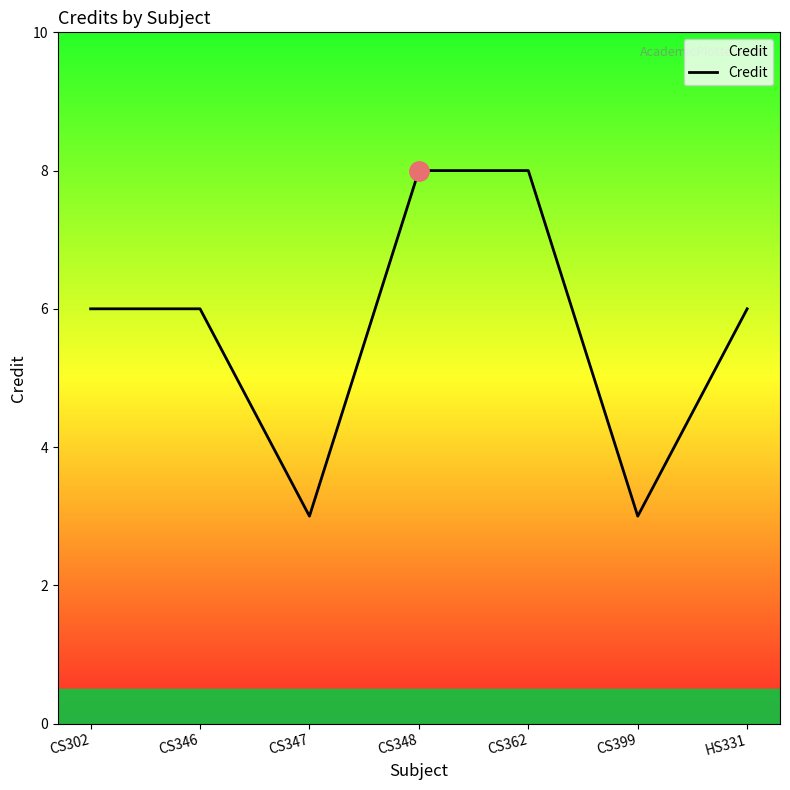

What is the maximum value shown in the chart?

8